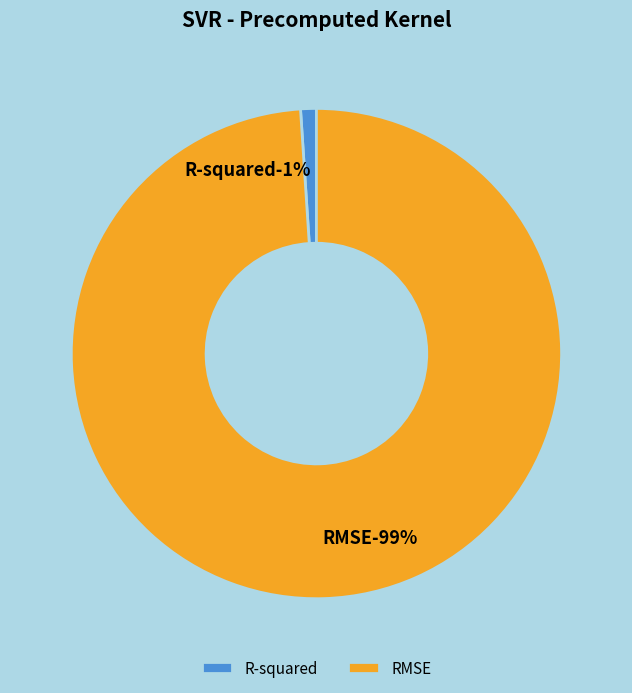

Does any single category account for the majority?

Yes